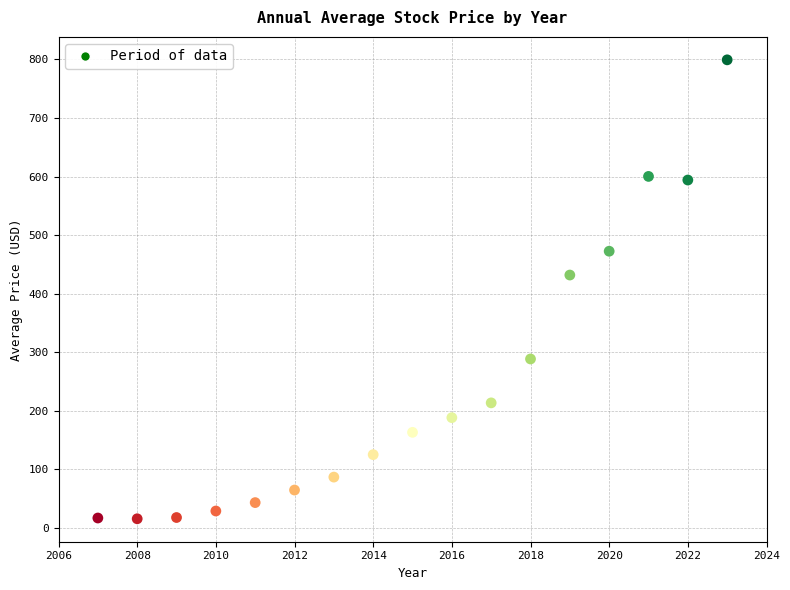

What Y value in the scatter plot is closest to 407?

431.8